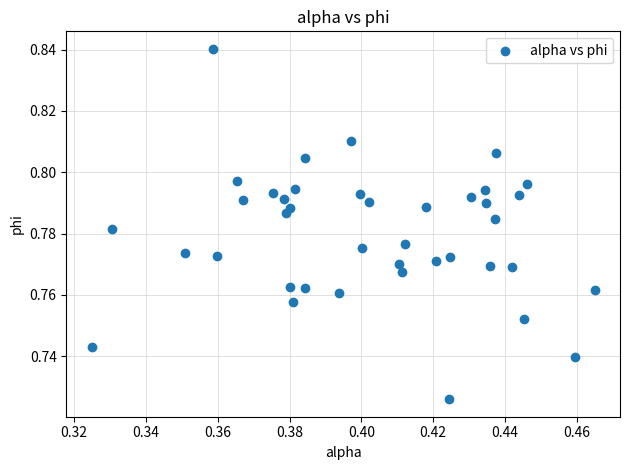

Count the number of points in this scatter plot.

40